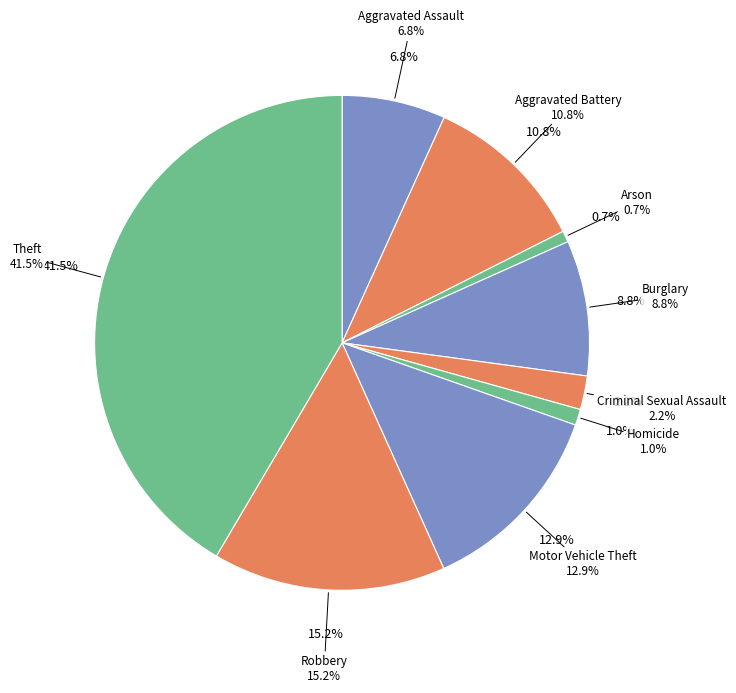

To the nearest percent, what percentage of the pie is Motor Vehicle Theft?

13%